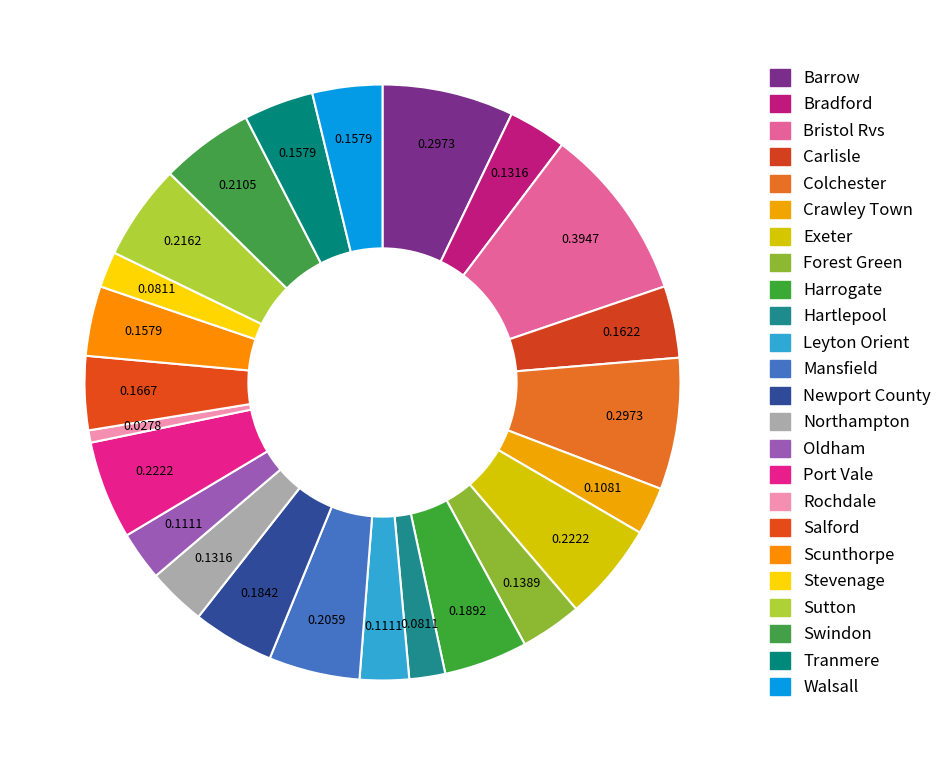

Does Colchester represent more than half of the total?

No